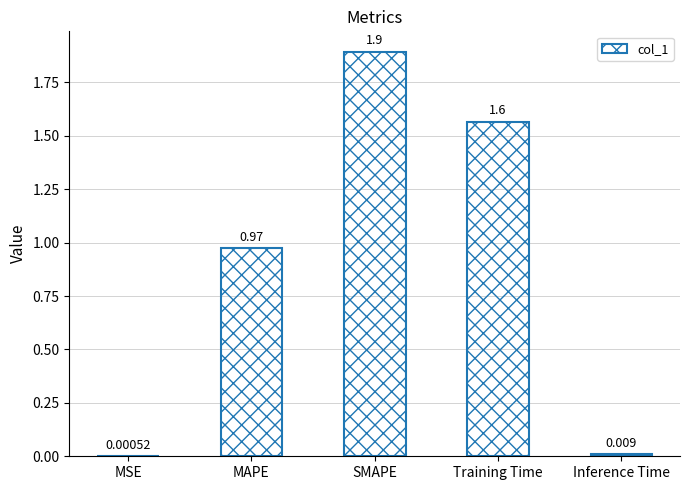

At which category does the chart reach its peak across all series?

SMAPE